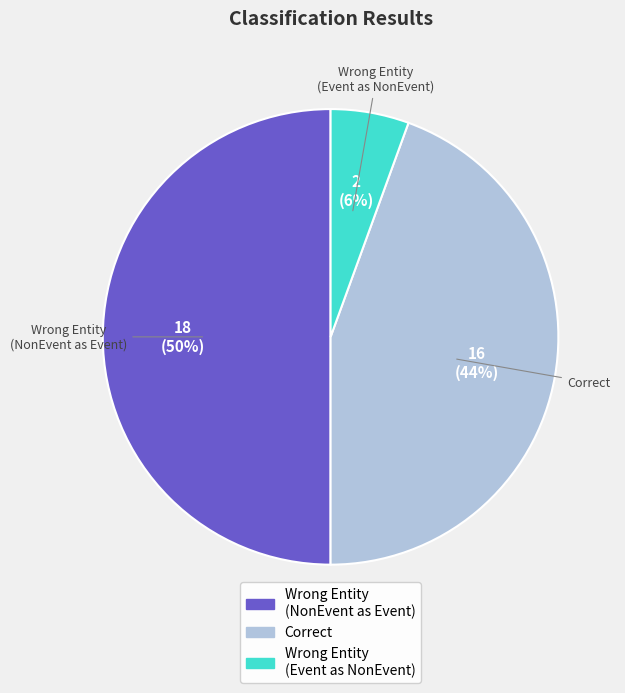

How many segments does this pie chart have?

3